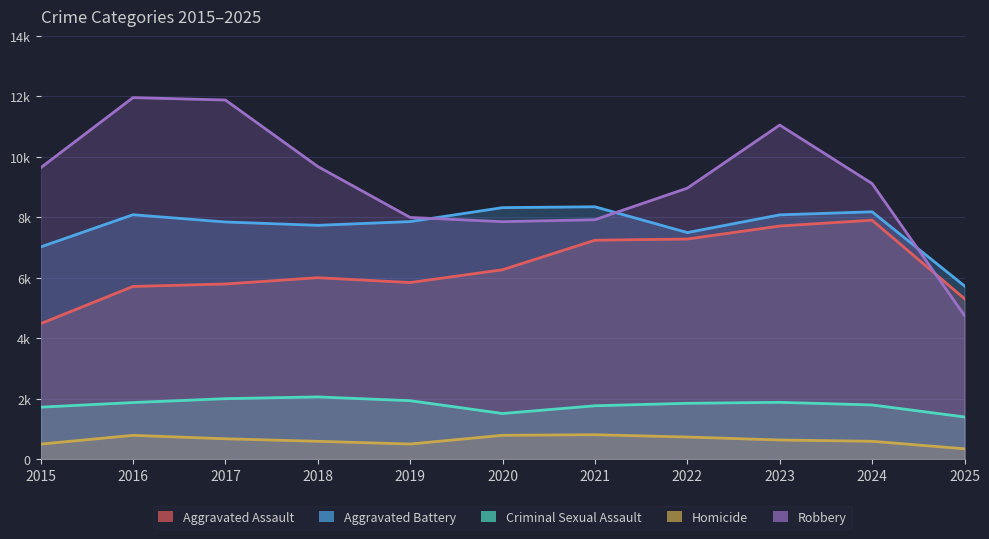

What is the maximum value shown in the chart?

11960